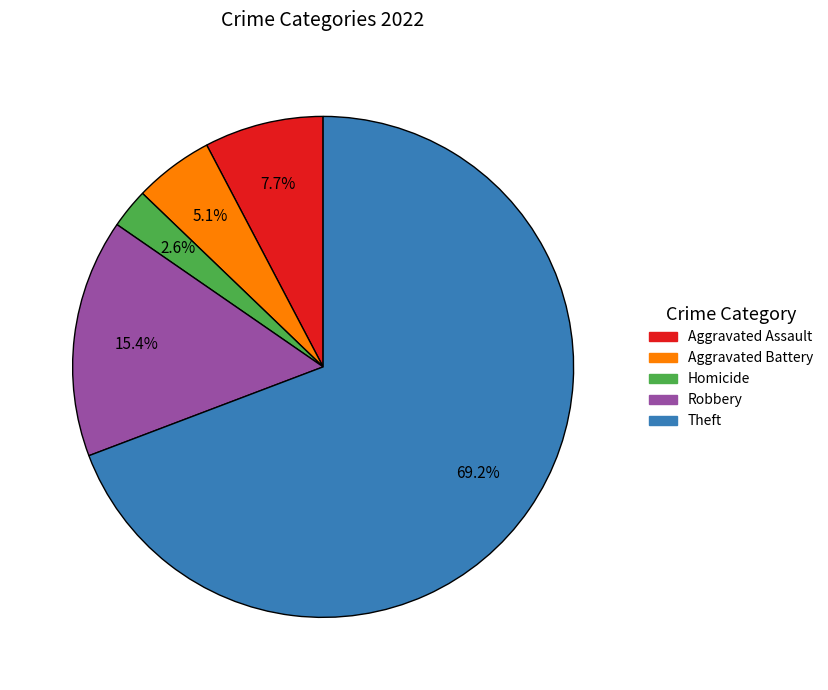

Is there any slice that represents more than half of the pie?

Yes